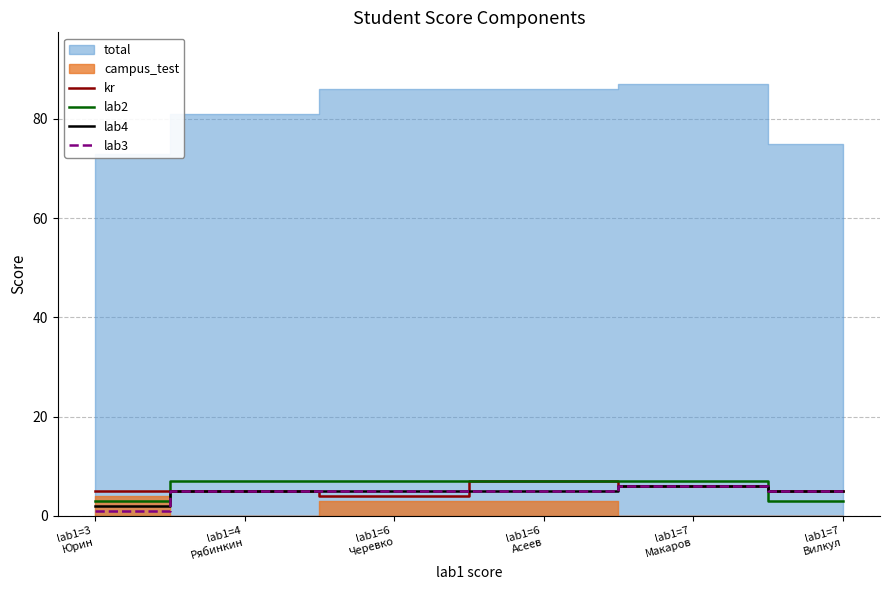

What is the value of the kr point at the 3rd from the left?

4